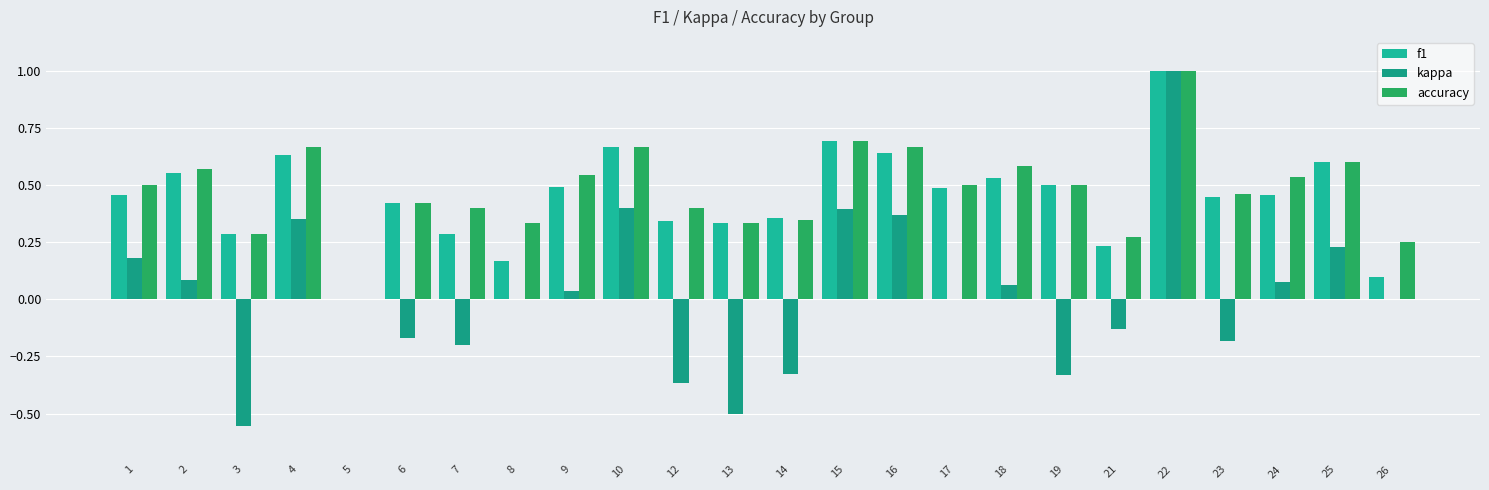

How many distinct data groups are displayed?

3